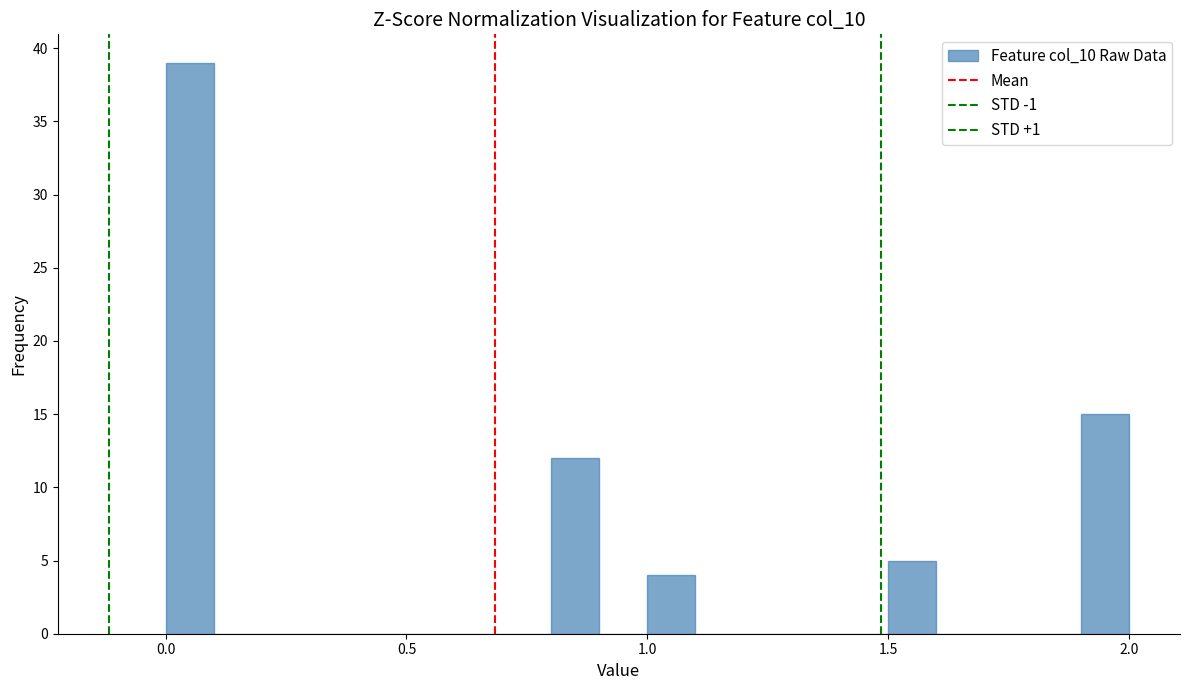

Around what value on the x-axis is the tallest bar? Give the approximate position of its centre, as read against the axis.

0.05